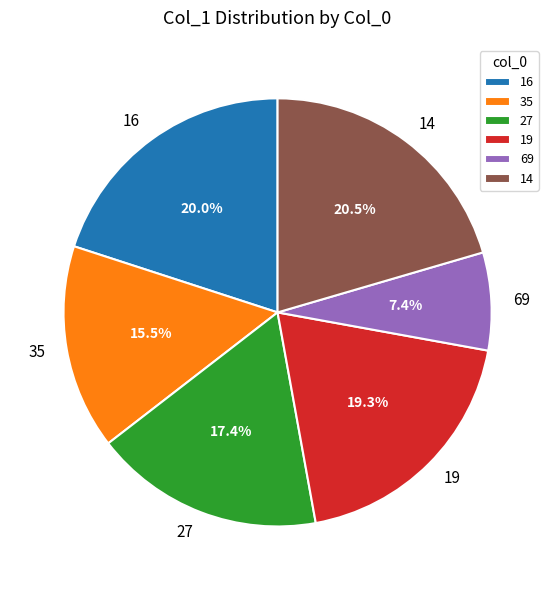

What percentage do 19 and 14 together represent?

39.8%